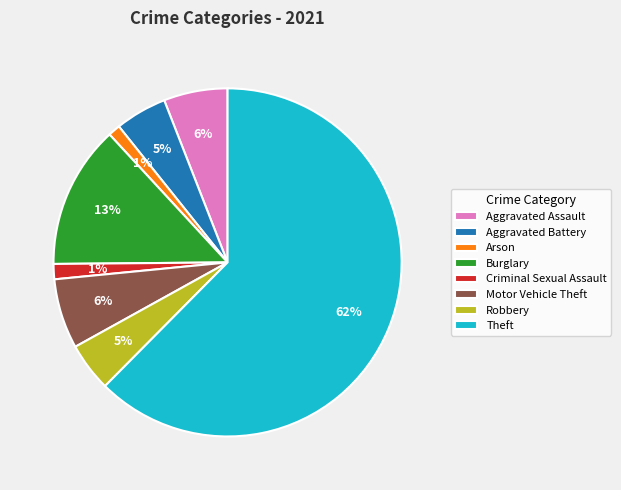

Which slice is the largest?

Theft